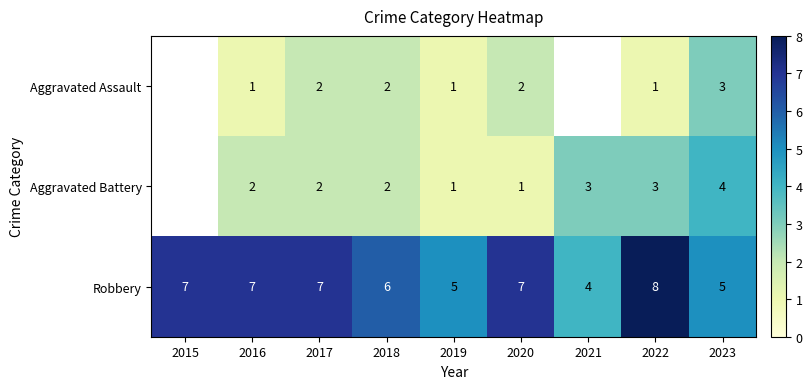

How many values in the Robbery series are below 7?

4